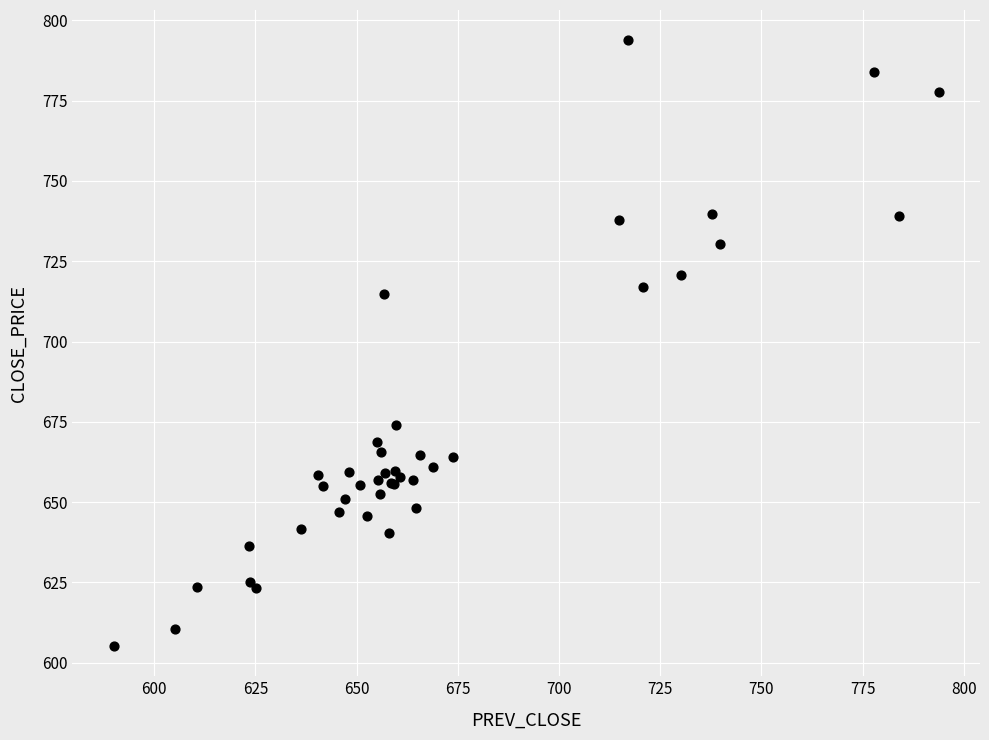

What Y value in the scatter plot is closest to 699?

714.9